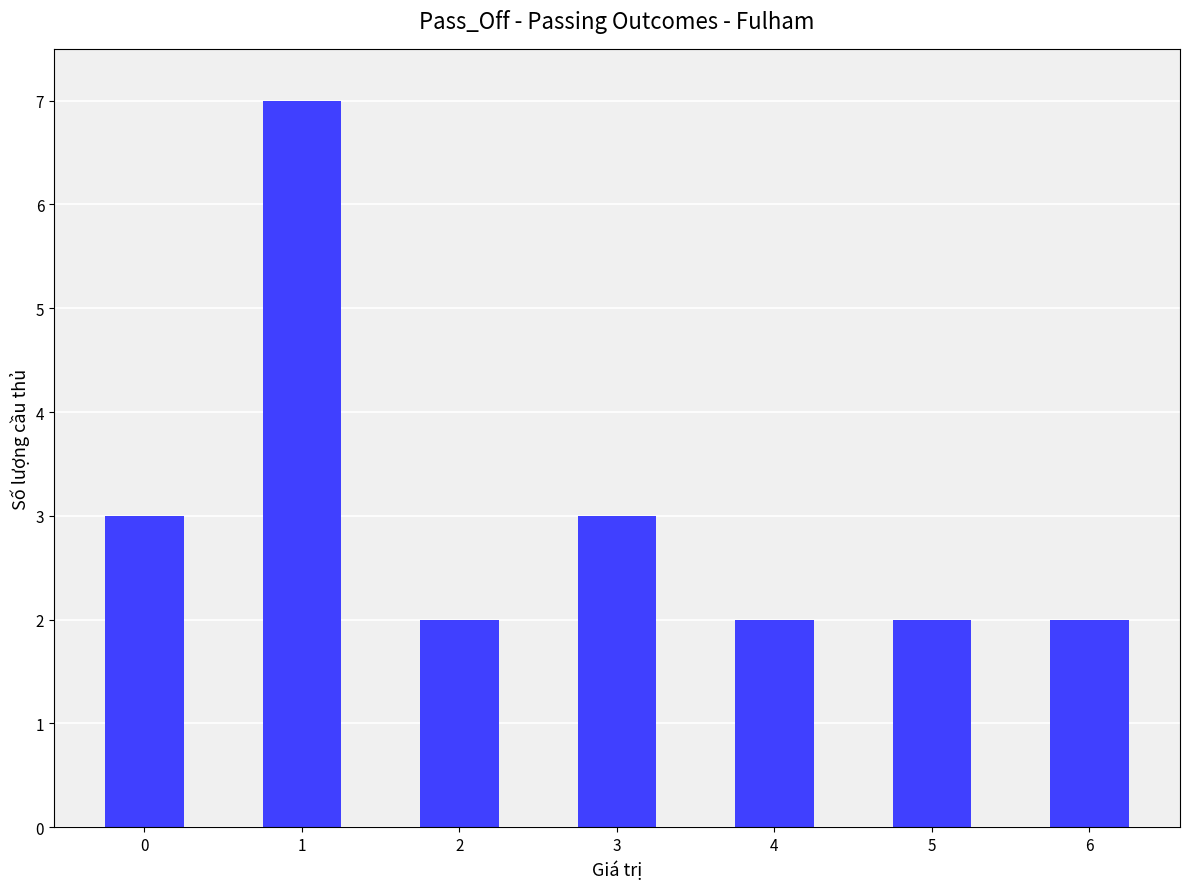

What is the minimum value shown in the chart?

2